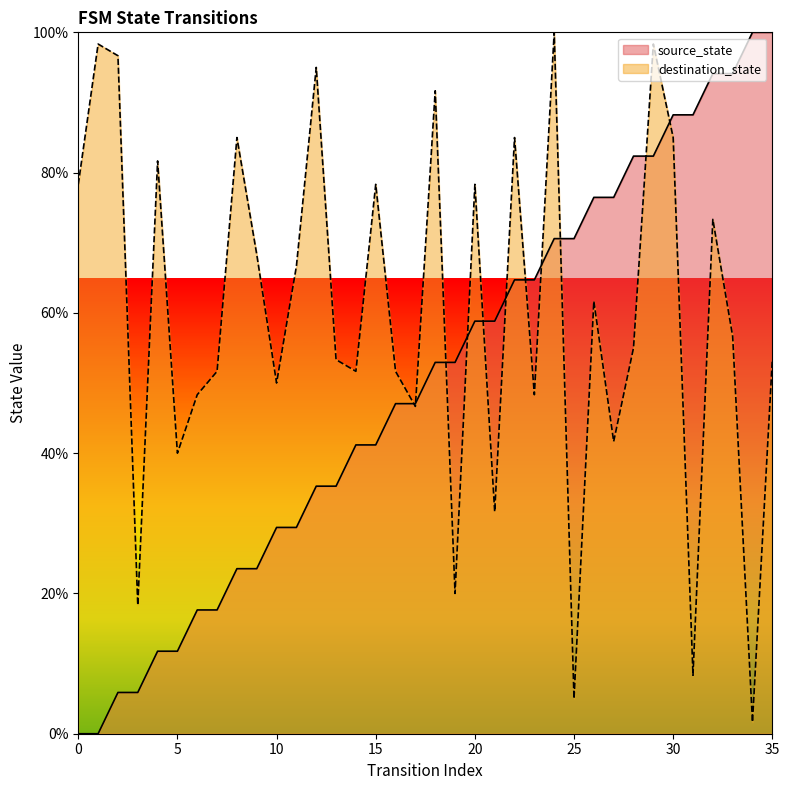

Read the destination_state value at 13.

53.3